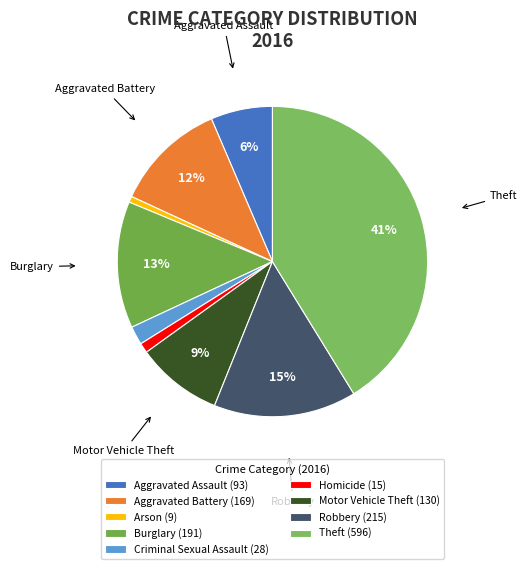

Count the number of slices in the pie.

9